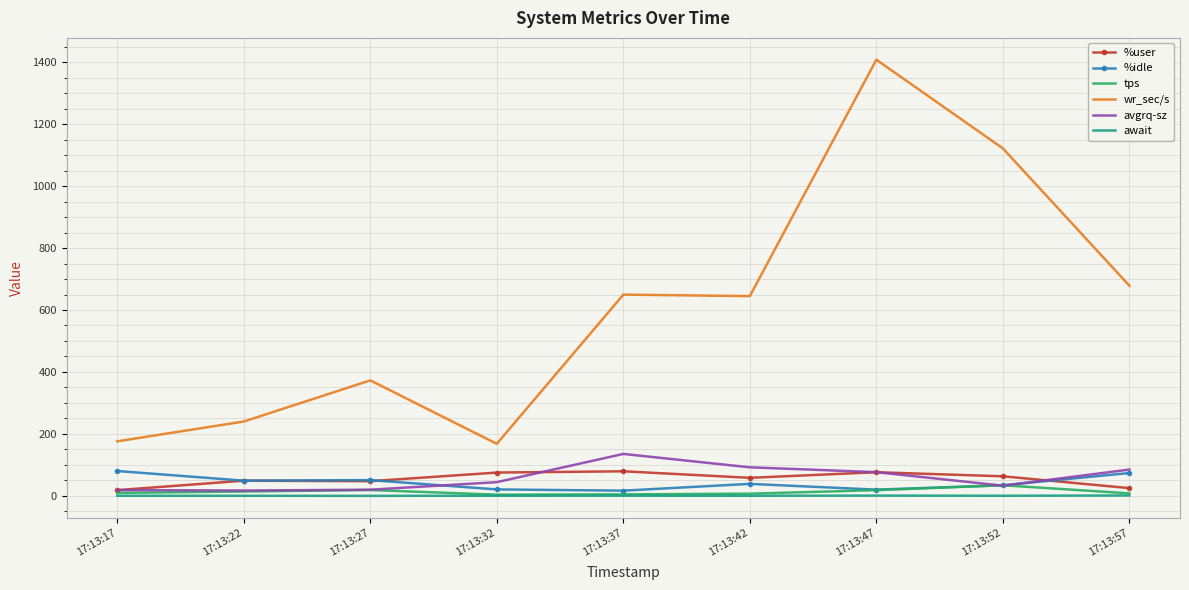

Between 17:13:22 and 17:13:42, which series saw the biggest shift?

wr_sec/s